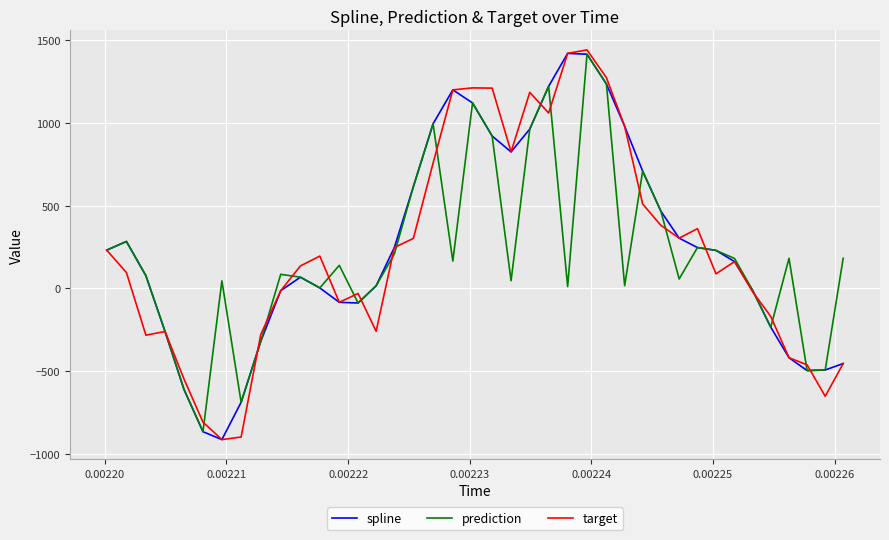

How many values in the spline series exceed 229?

20